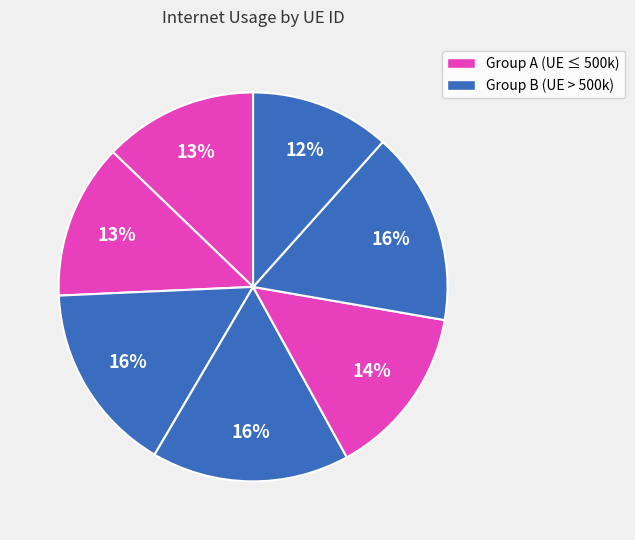

How many segments does this pie chart have?

7